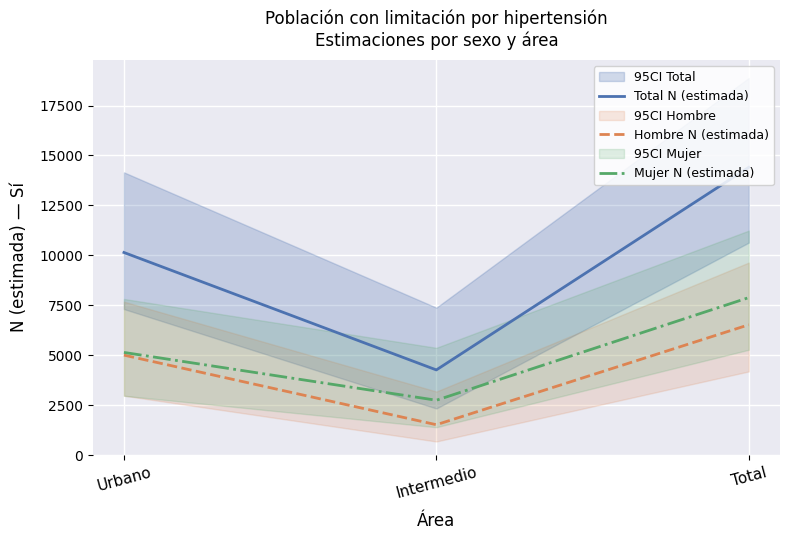

At which label does Mujer N (estimada) first exceed 5139?

Total